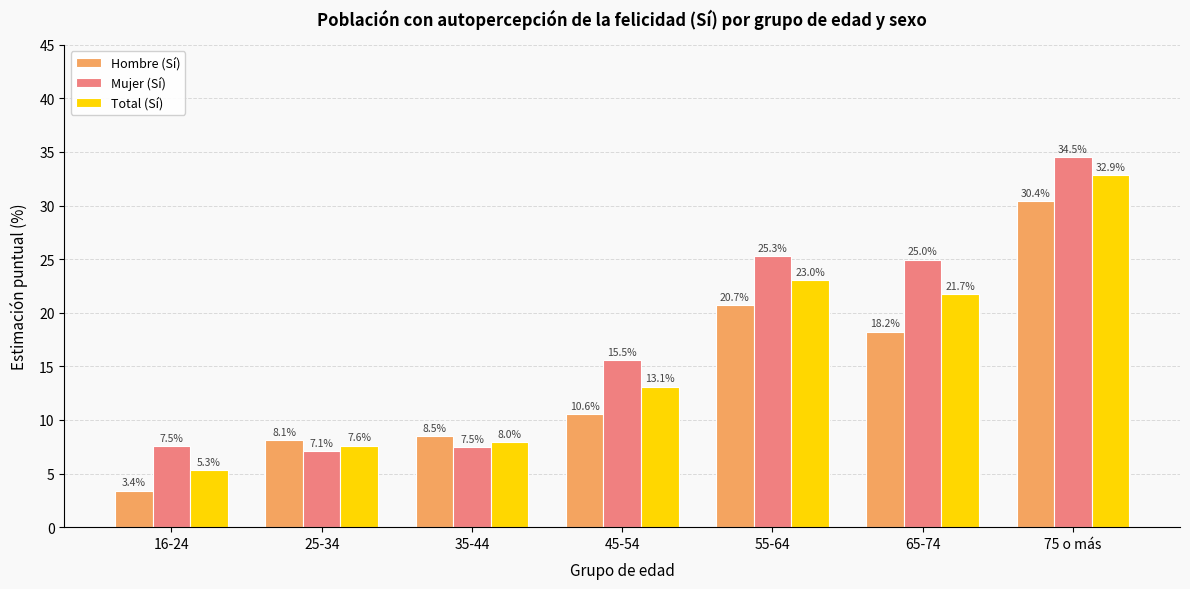

At how many categories does at least one series exceed 23?

3